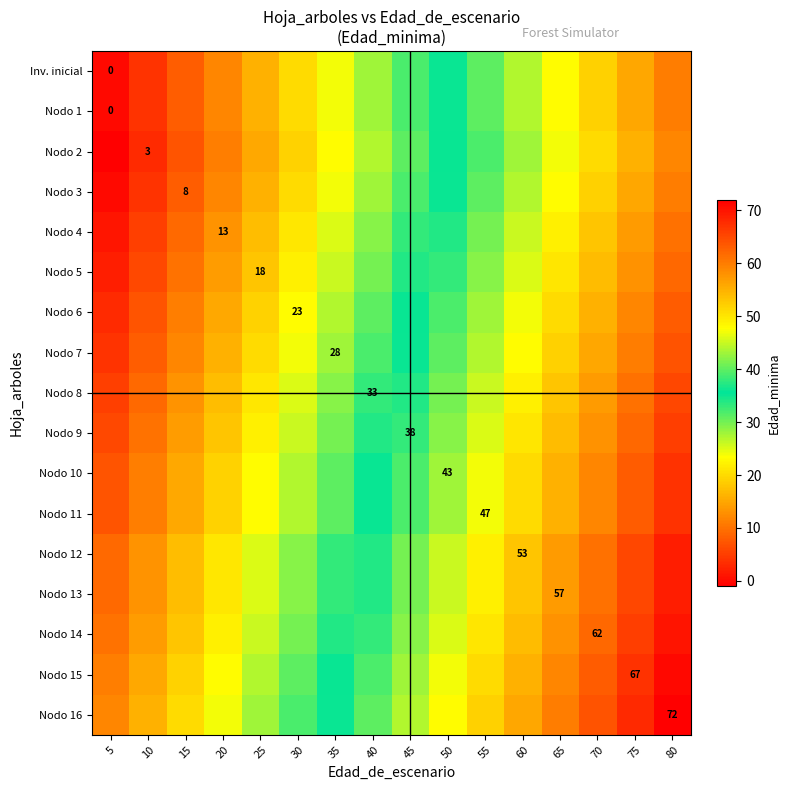

What is the total value across all series at 25?

357